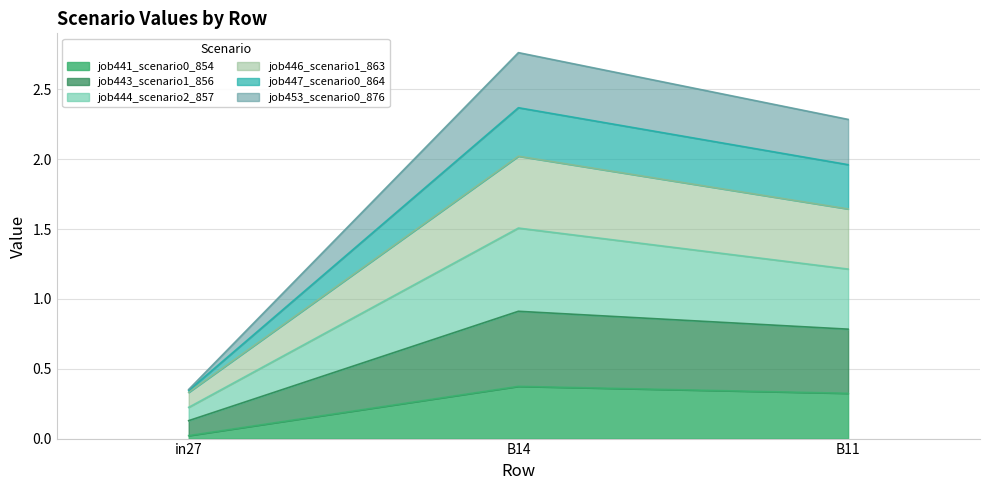

The value of job441_scenario0_854 at B11 is 0.3. True or false?

True